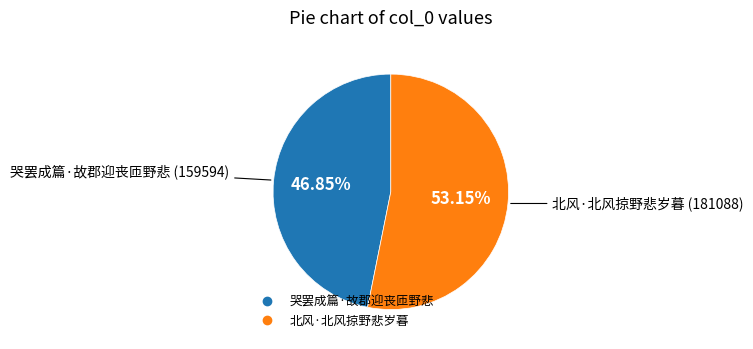

How many segments does this pie chart have?

2